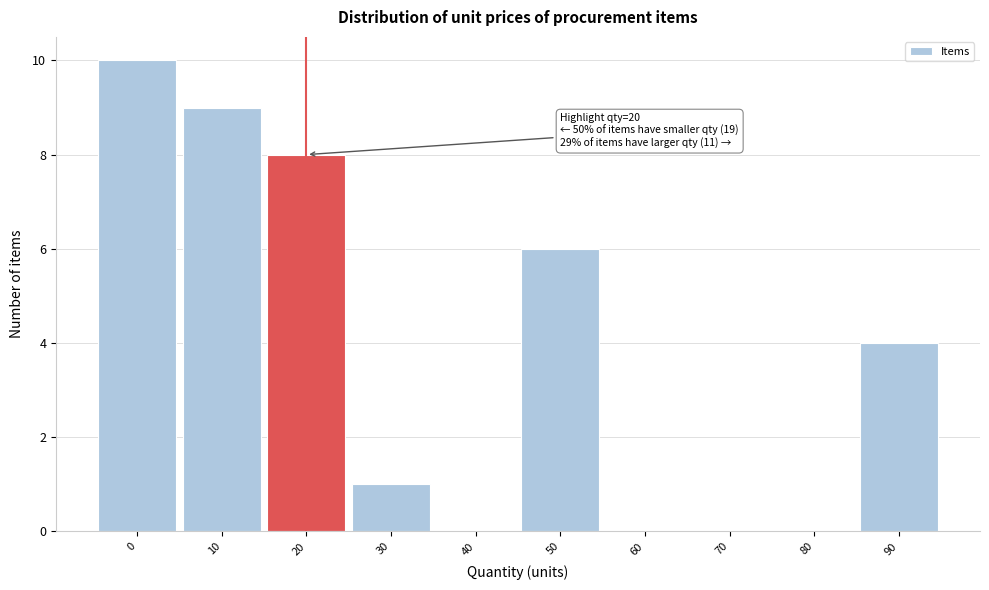

Reading left to right, what are all the values shown in this chart?

0=10	10=9	20=8	30=1	40=0	50=6	60=0	70=0	80=0	90=4